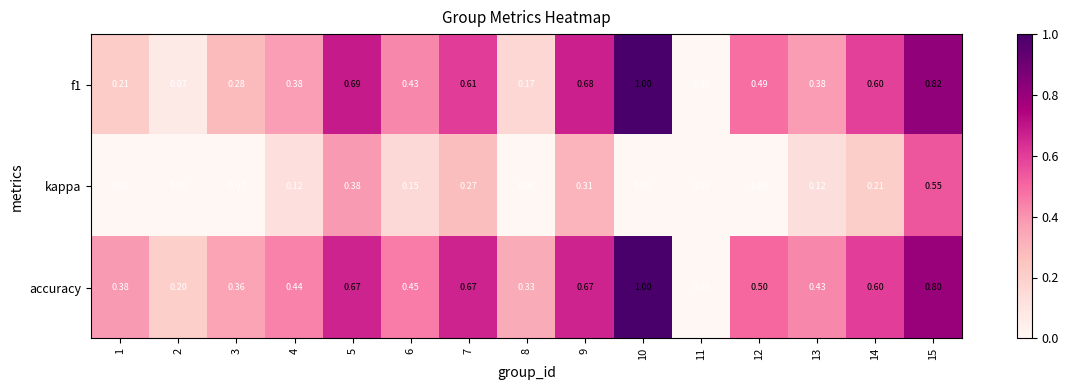

At 13, list the series in order from largest to smallest.

accuracy, f1, kappa